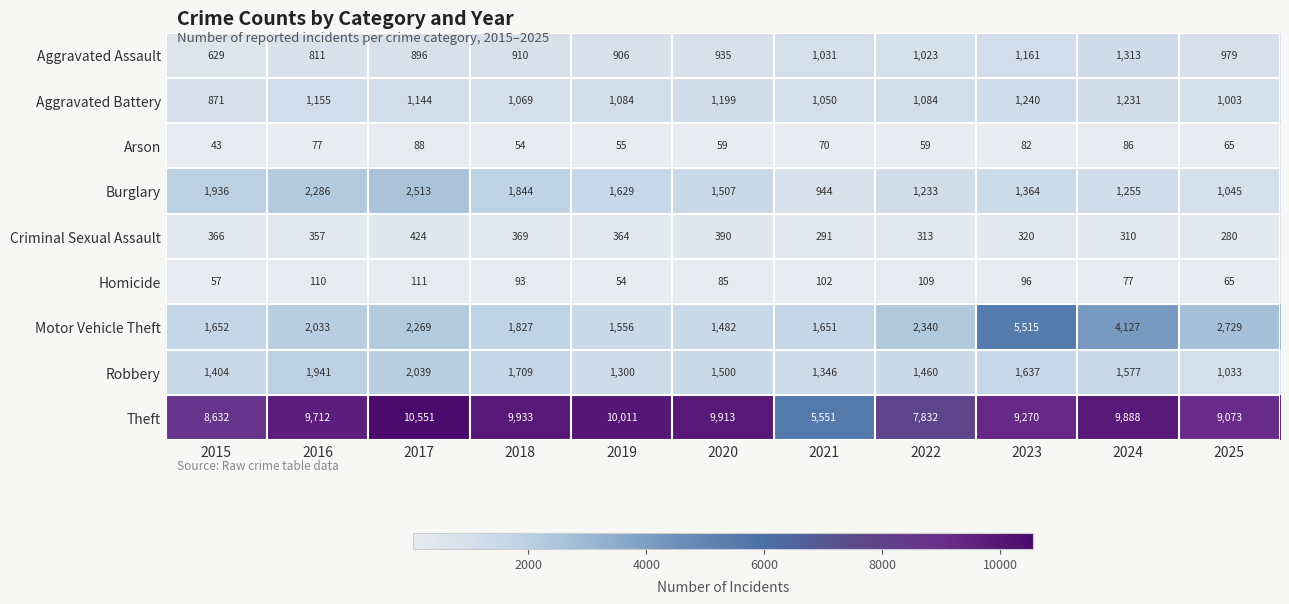

Rank the series by their maximum value, from lowest to highest.

Arson, Homicide, Criminal Sexual Assault, Aggravated Battery, Aggravated Assault, Robbery, Burglary, Motor Vehicle Theft, Theft